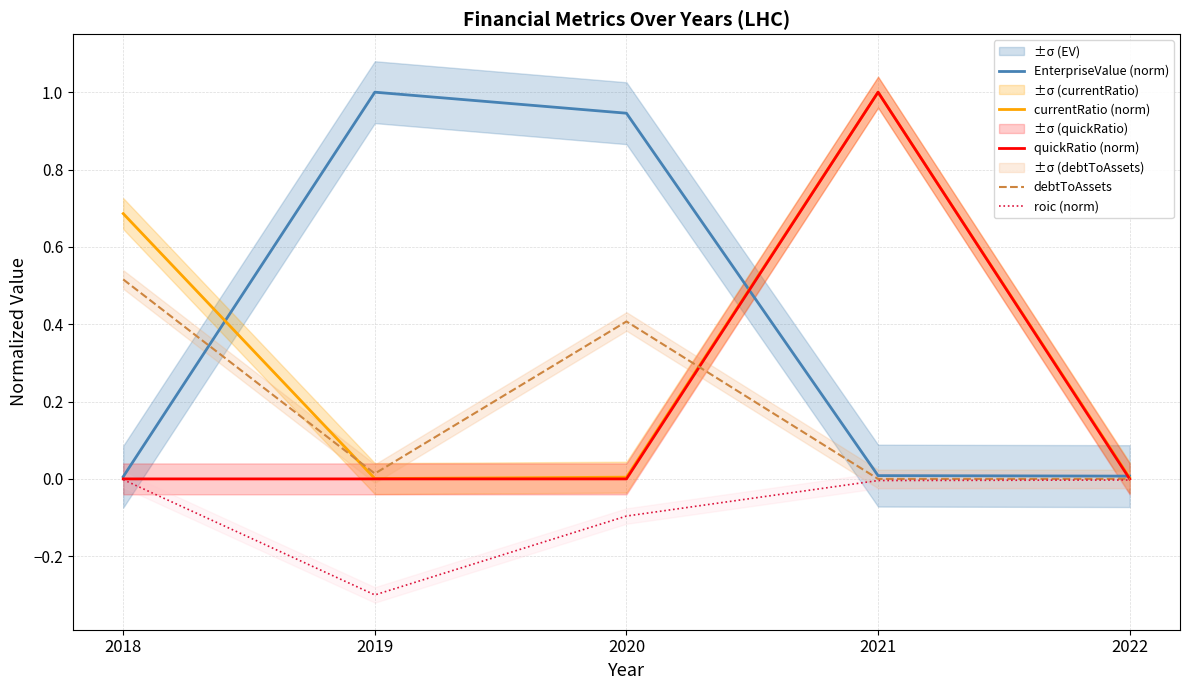

How many distinct data groups are displayed?

5